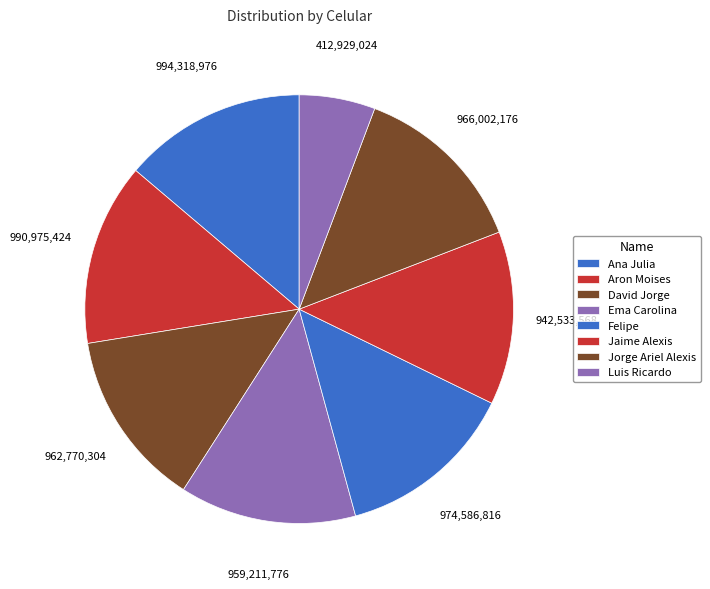

To the nearest percent, what percentage of the pie is Jaime Alexis?

13%